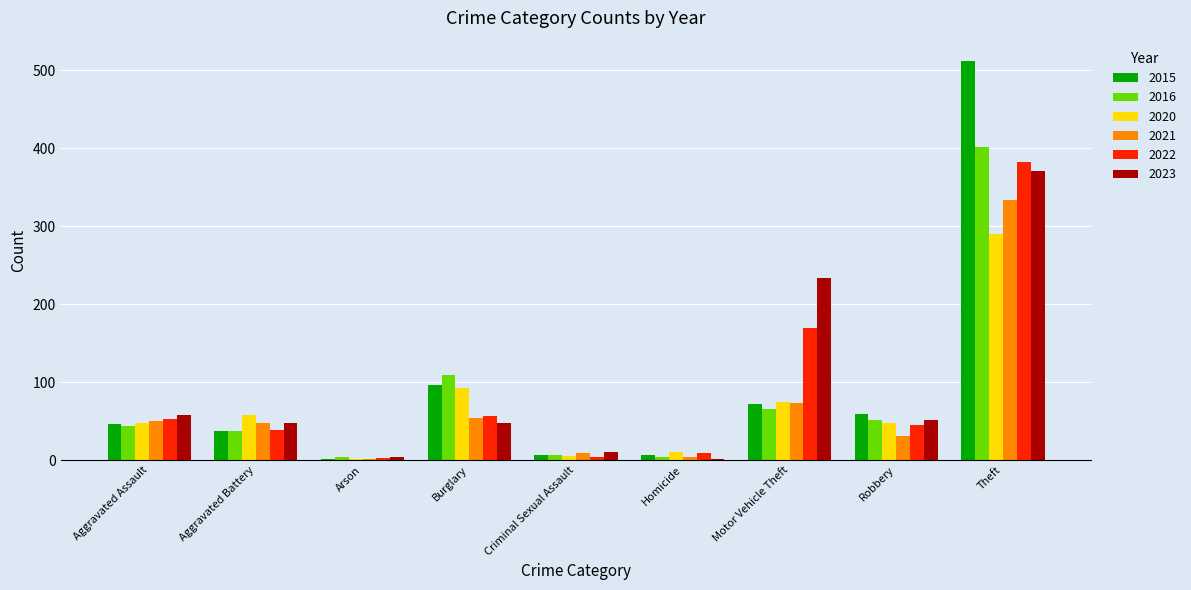

What is the total value across all series at Homicide?

35